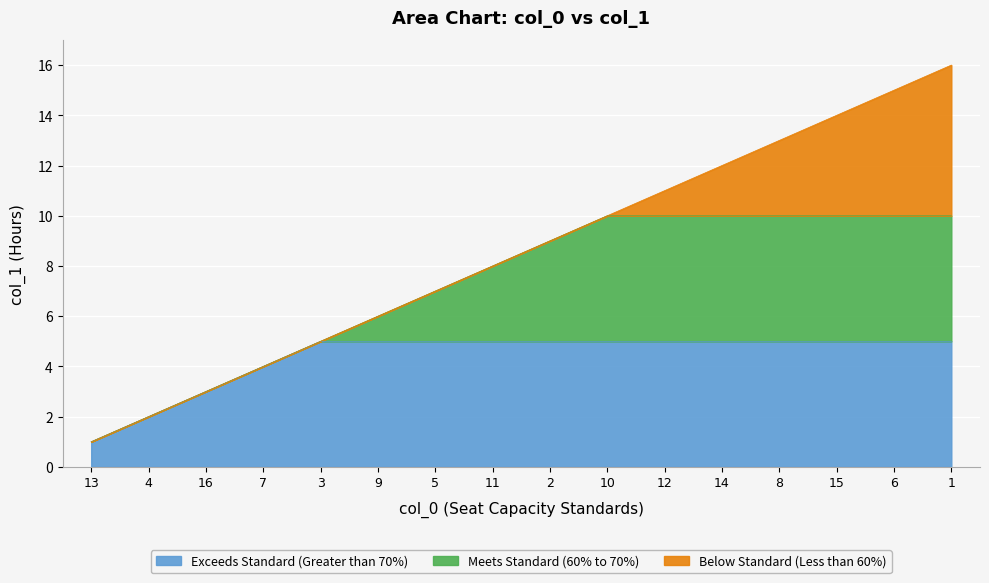

What is the label of the 15th point from the right?

4